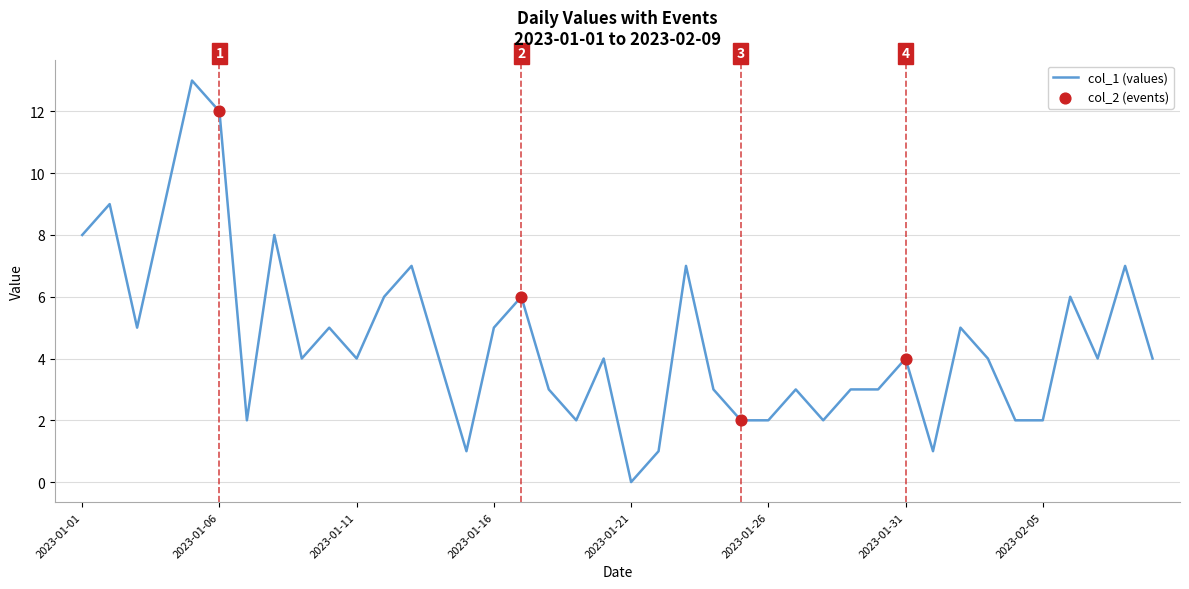

Which series has the widest spread of Y values?

col_1 (values)